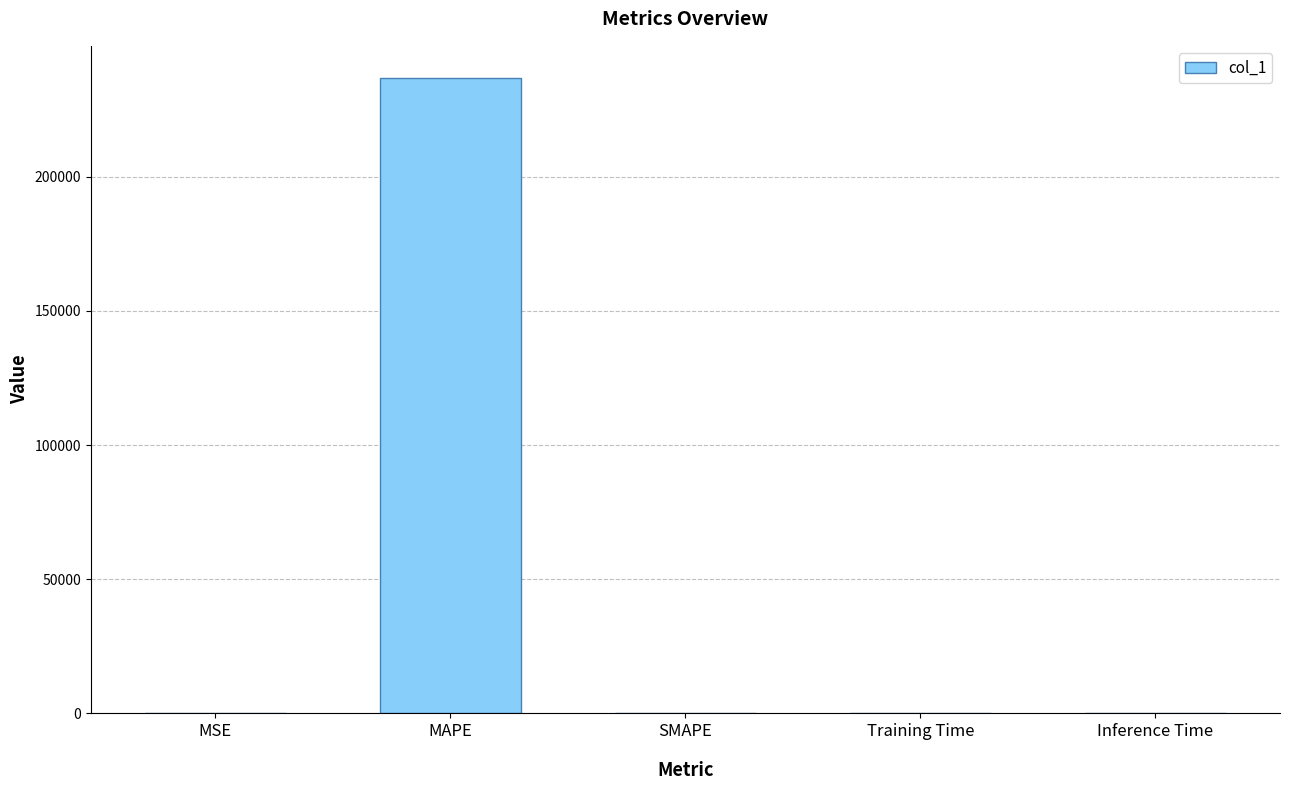

Which has a higher value, MAPE or SMAPE?

MAPE